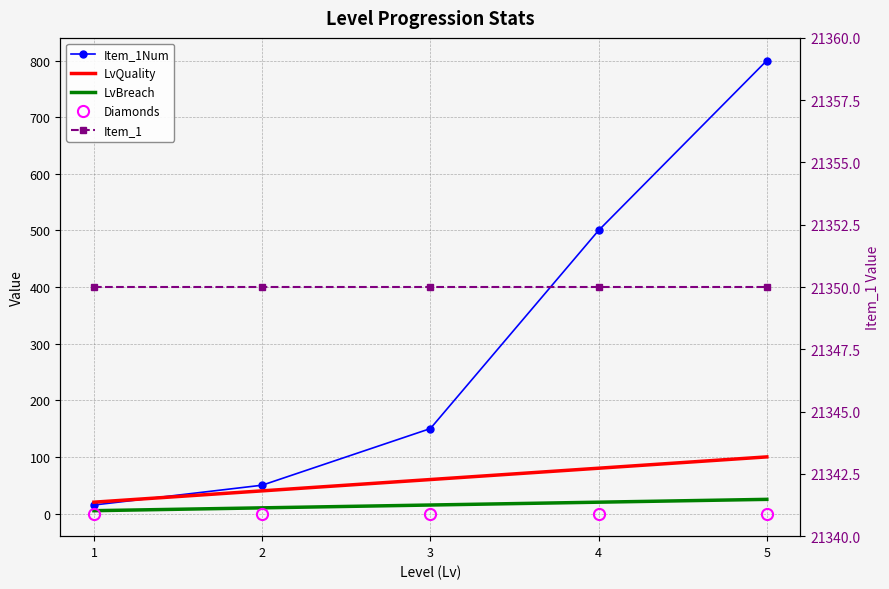

Reading right to left, what are all the values shown in this chart?

Item_1Num: 800	500	150	50	15
LvQuality: 100	80	60	40	20
LvBreach: 25	20	15	10	5
Diamonds: 0	0	0	0	0
Item_1: 21350	21350	21350	21350	21350